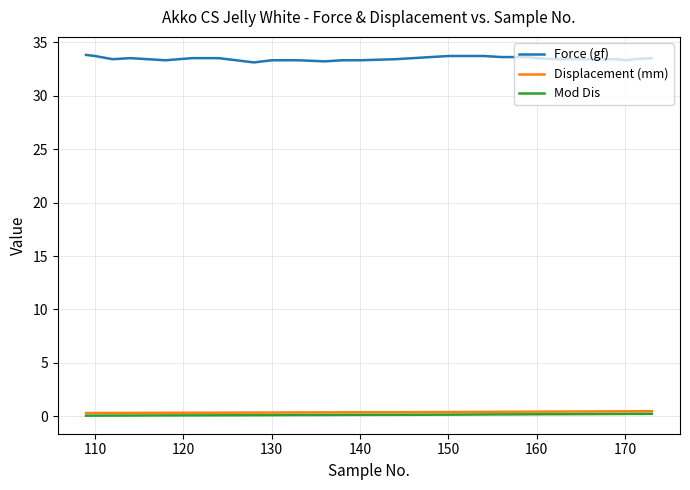

What is the smallest value displayed?

0.1